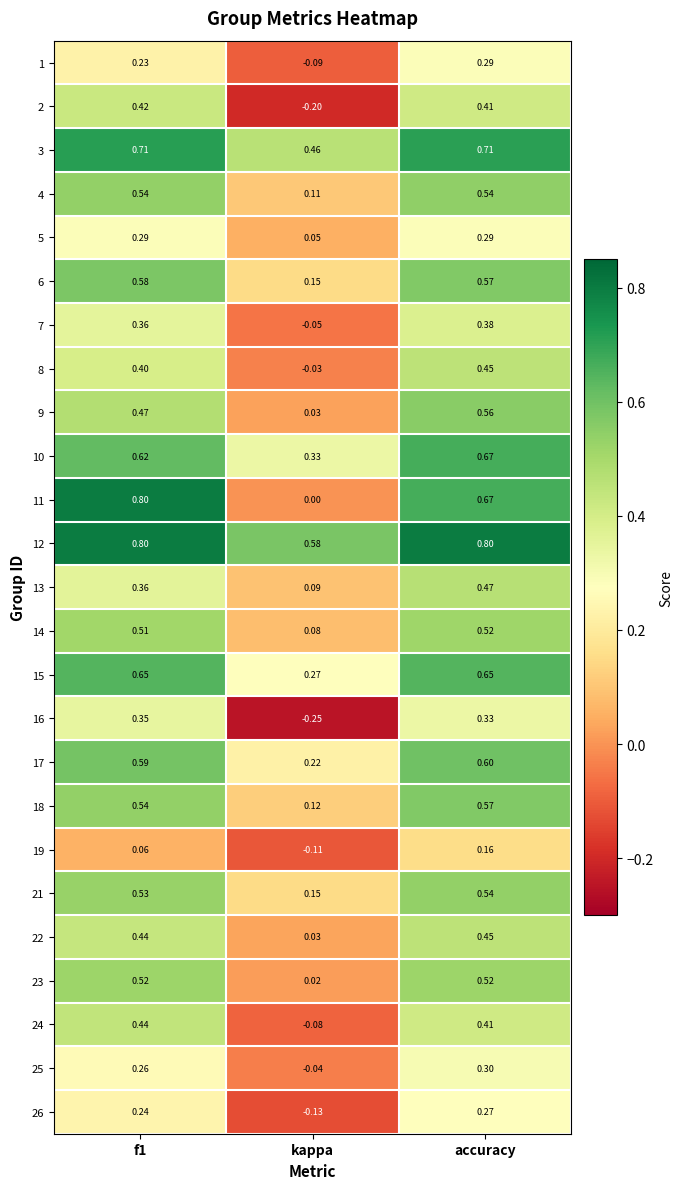

Which category has the lowest value across all series?

kappa